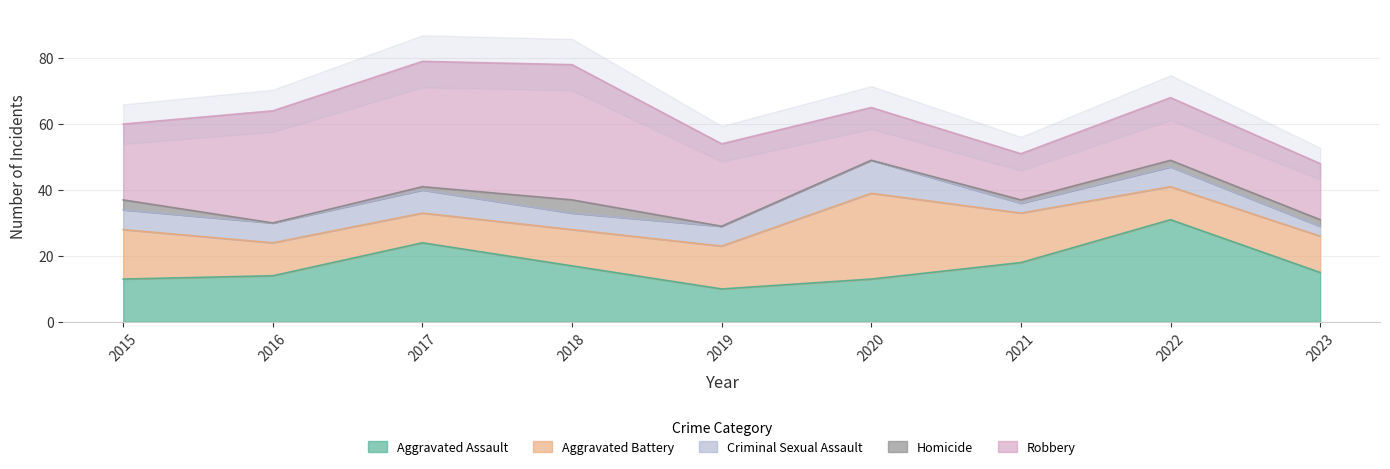

What is the average value of the Aggravated Battery series?

13